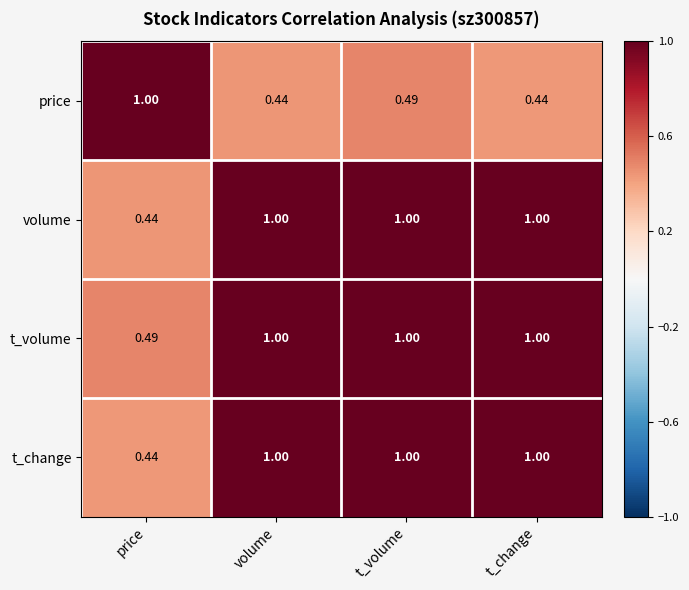

Which series has the largest total across all categories?

t_volume